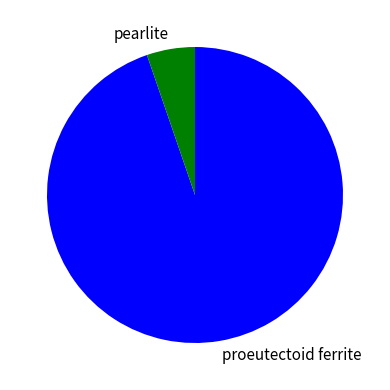

Does pearlite account for over 50% of the chart?

No